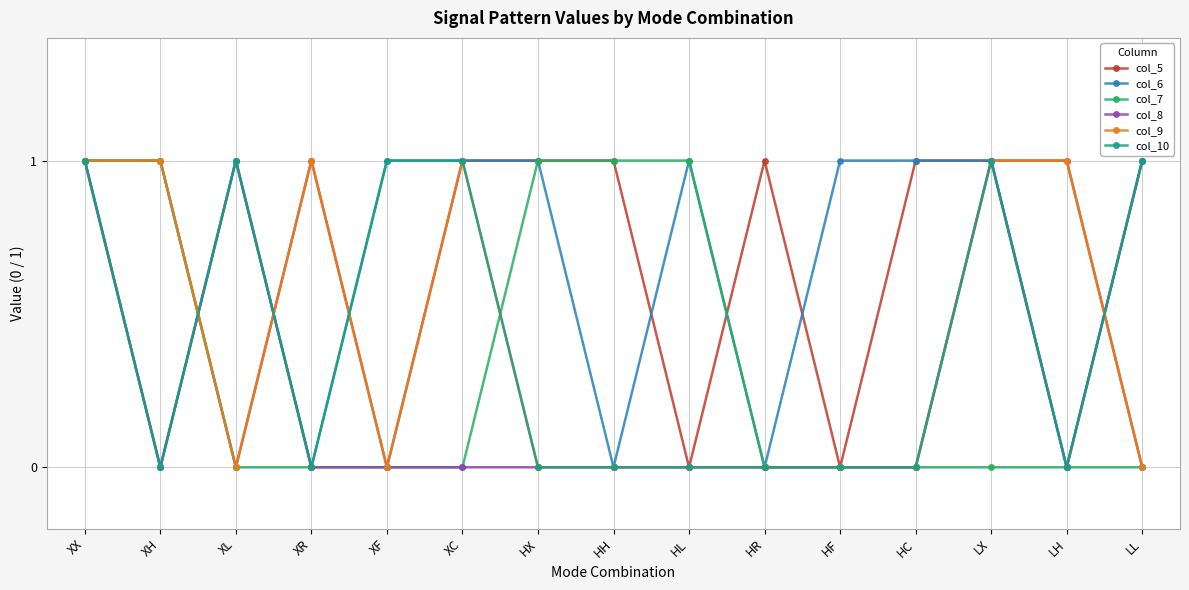

Reading left to right, transcribe all the data shown in this chart.

col_5: XX=1	XH=1	XL=0	XR=1	XF=0	XC=1	HX=1	HH=1	HL=0	HR=1	HF=0	HC=1	LX=1	LH=1	LL=0
col_6: XX=1	XH=0	XL=1	XR=0	XF=1	XC=1	HX=1	HH=0	HL=1	HR=0	HF=1	HC=1	LX=1	LH=0	LL=1
col_7: XX=1	XH=1	XL=0	XR=0	XF=0	XC=0	HX=1	HH=1	HL=1	HR=0	HF=0	HC=0	LX=0	LH=0	LL=0
col_8: XX=1	XH=0	XL=1	XR=0	XF=0	XC=0	HX=0	HH=0	HL=0	HR=0	HF=0	HC=0	LX=1	LH=0	LL=1
col_9: XX=1	XH=1	XL=0	XR=1	XF=0	XC=1	HX=0	HH=0	HL=0	HR=0	HF=0	HC=0	LX=1	LH=1	LL=0
col_10: XX=1	XH=0	XL=1	XR=0	XF=1	XC=1	HX=0	HH=0	HL=0	HR=0	HF=0	HC=0	LX=1	LH=0	LL=1